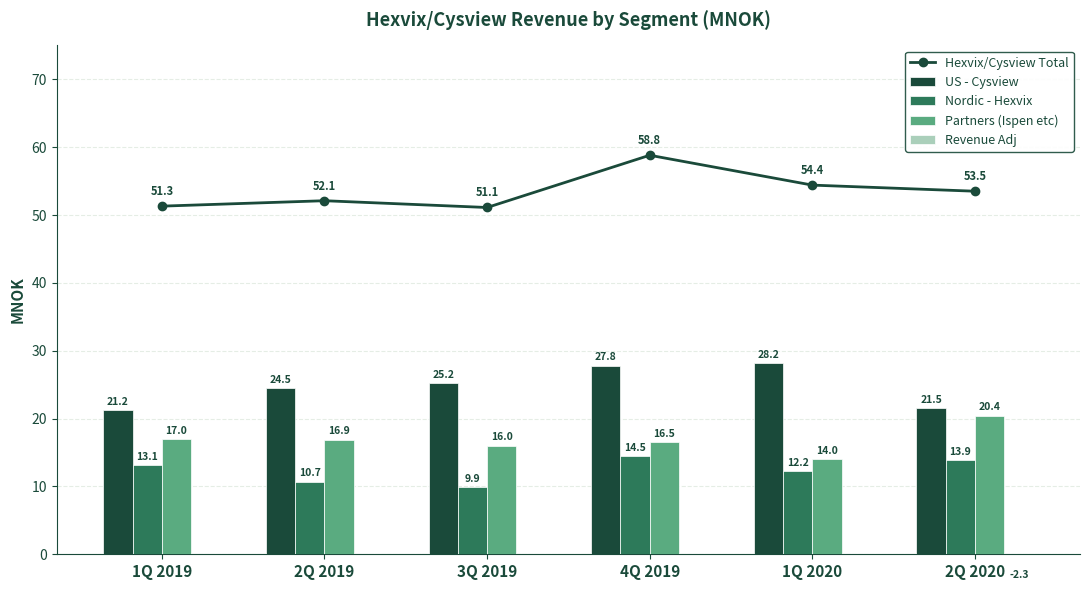

How many distinct data groups are displayed?

5